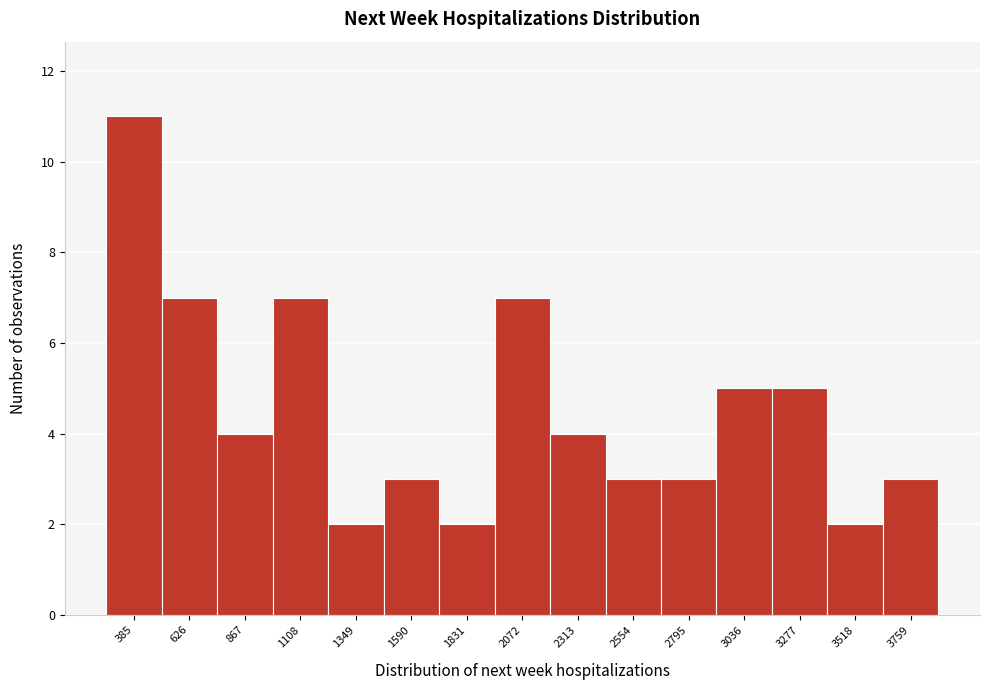

Reading left to right, what are all the values shown in this chart?

11	7	4	7	2	3	2	7	4	3	3	5	5	2	3